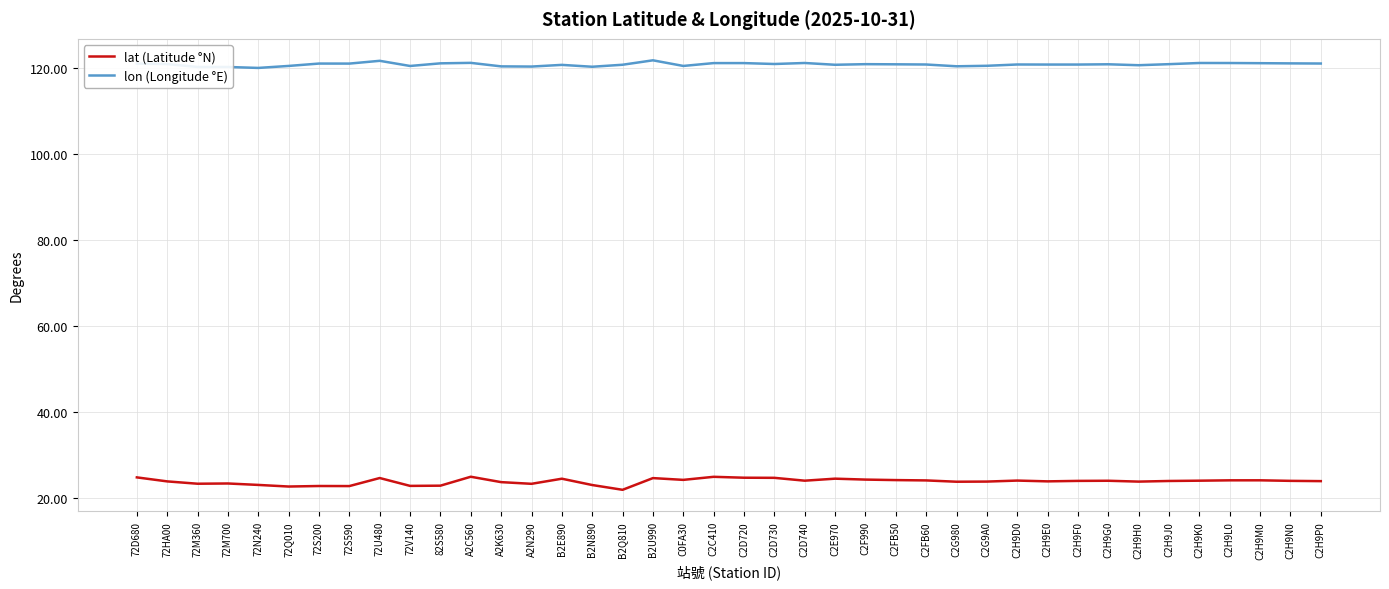

True or false: lat (Latitude °N) and lon (Longitude °E) cross at least once.

False